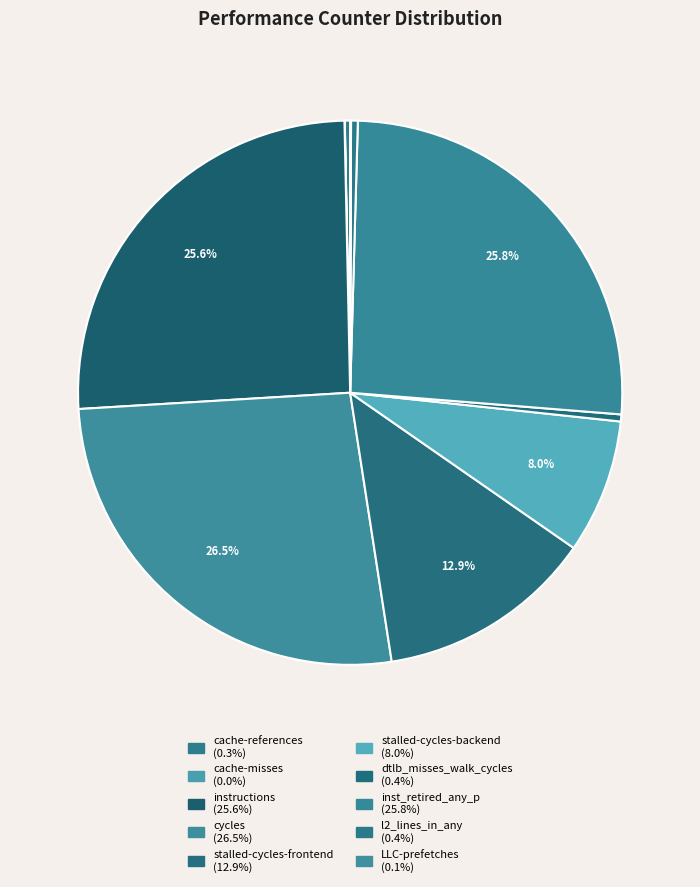

Rank the categories by value from highest to lowest.

cycles, inst_retired_any_p, instructions, stalled-cycles-frontend, stalled-cycles-backend, dtlb_misses_walk_cycles, l2_lines_in_any, cache-references, LLC-prefetches, cache-misses